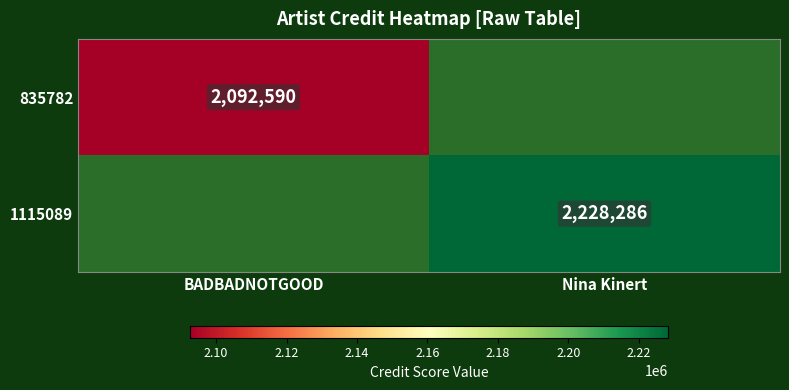

True or false: 1115089 has a value of 2228286 at Nina Kinert.

True